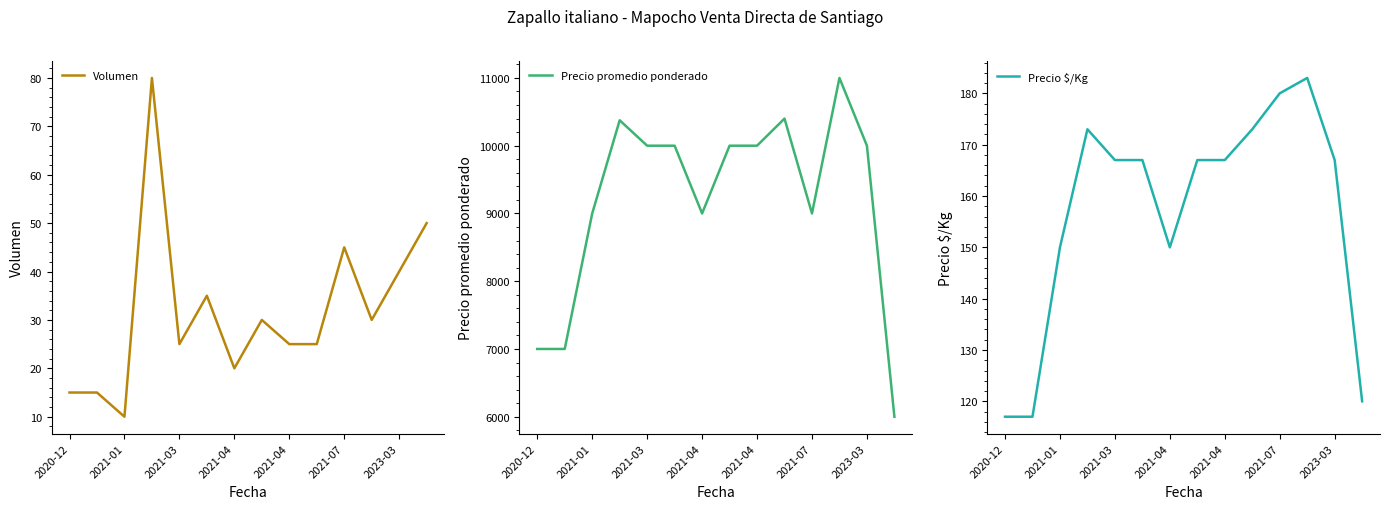

How many values in the Precio promedio ponderado series are below 10000?

6